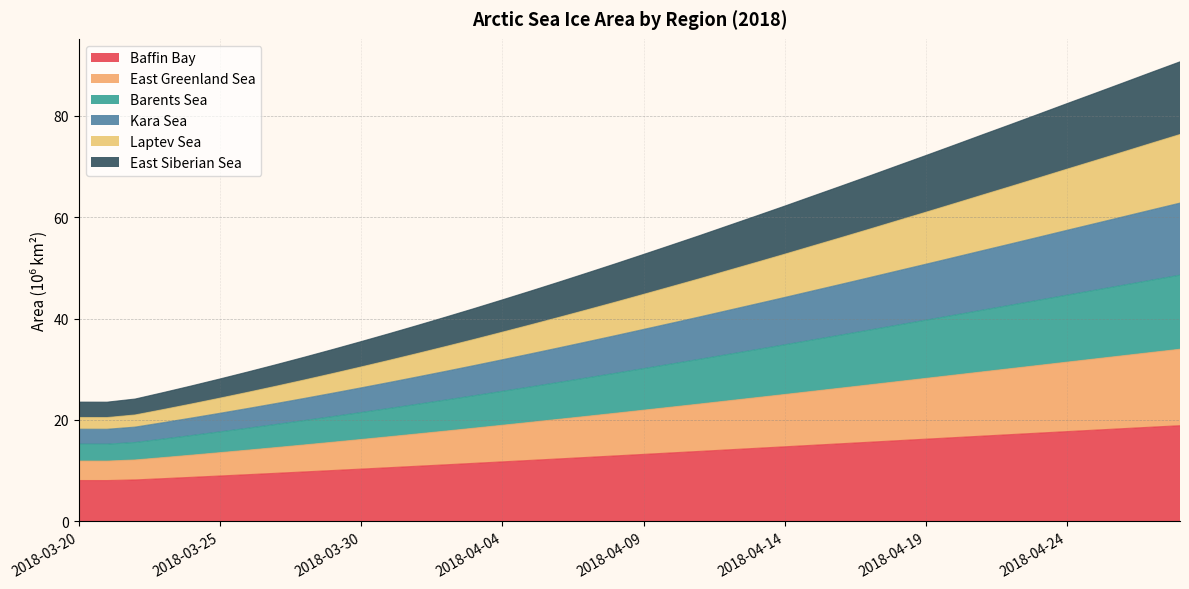

True or false: Kara Sea has more than 1 interior local peaks.

False